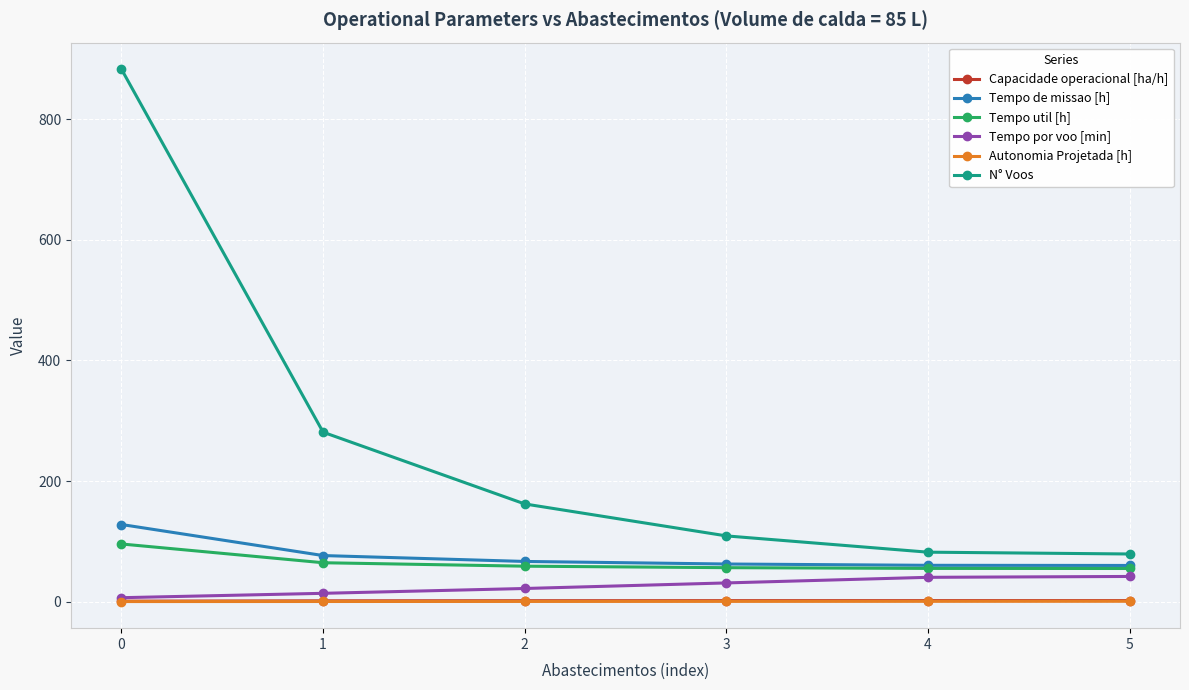

What are all the series names shown in the legend?

Capacidade operacional [ha/h], Tempo de missao [h], Tempo util [h], Tempo por voo [min], Autonomia Projetada [h], N° Voos